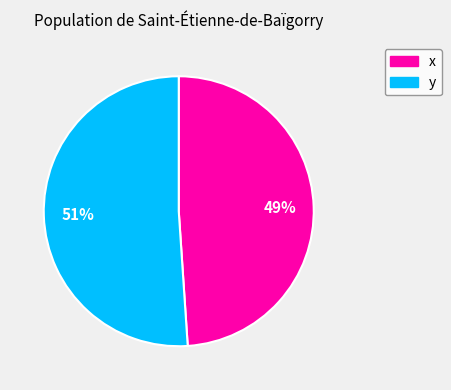

Count the number of slices in the pie.

2